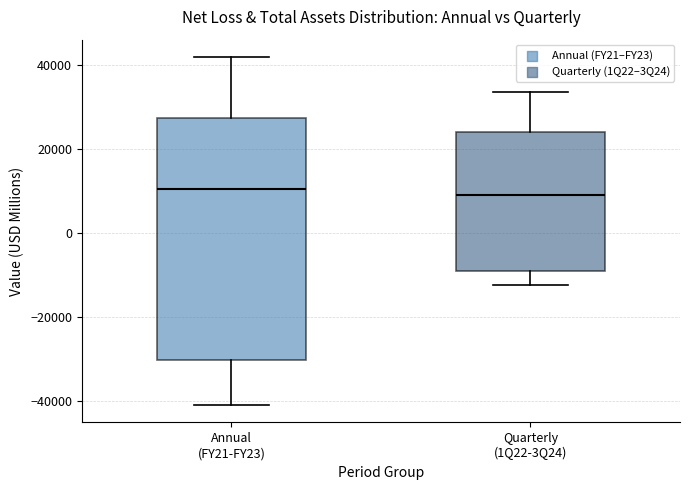

Reading left to right, transcribe this box plot: for each box, give where its median line is, the range the box spans, and where its two whiskers end, as read against the y-axis. The values are not printed on the chart, so give them approximately, as read against the axis.

Annual (FY21-FY23): median 10000, box -30000 to 28000, whiskers -42000 to 42000
Quarterly (1Q22-3Q24): median 8000, box -10000 to 24000, whiskers -12000 to 34000